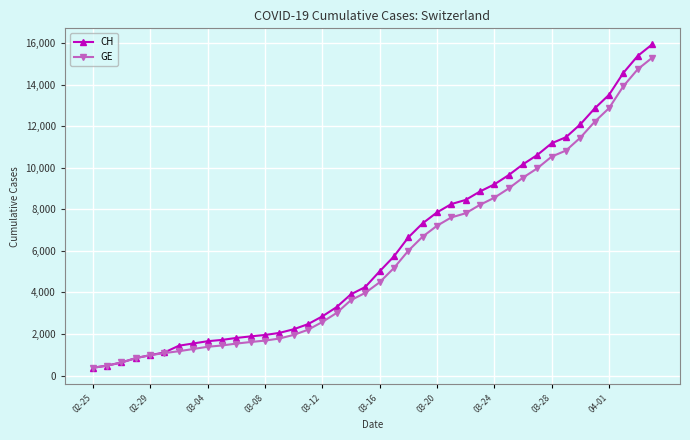

What is the value of the GE point at the 30th from the left?

9000